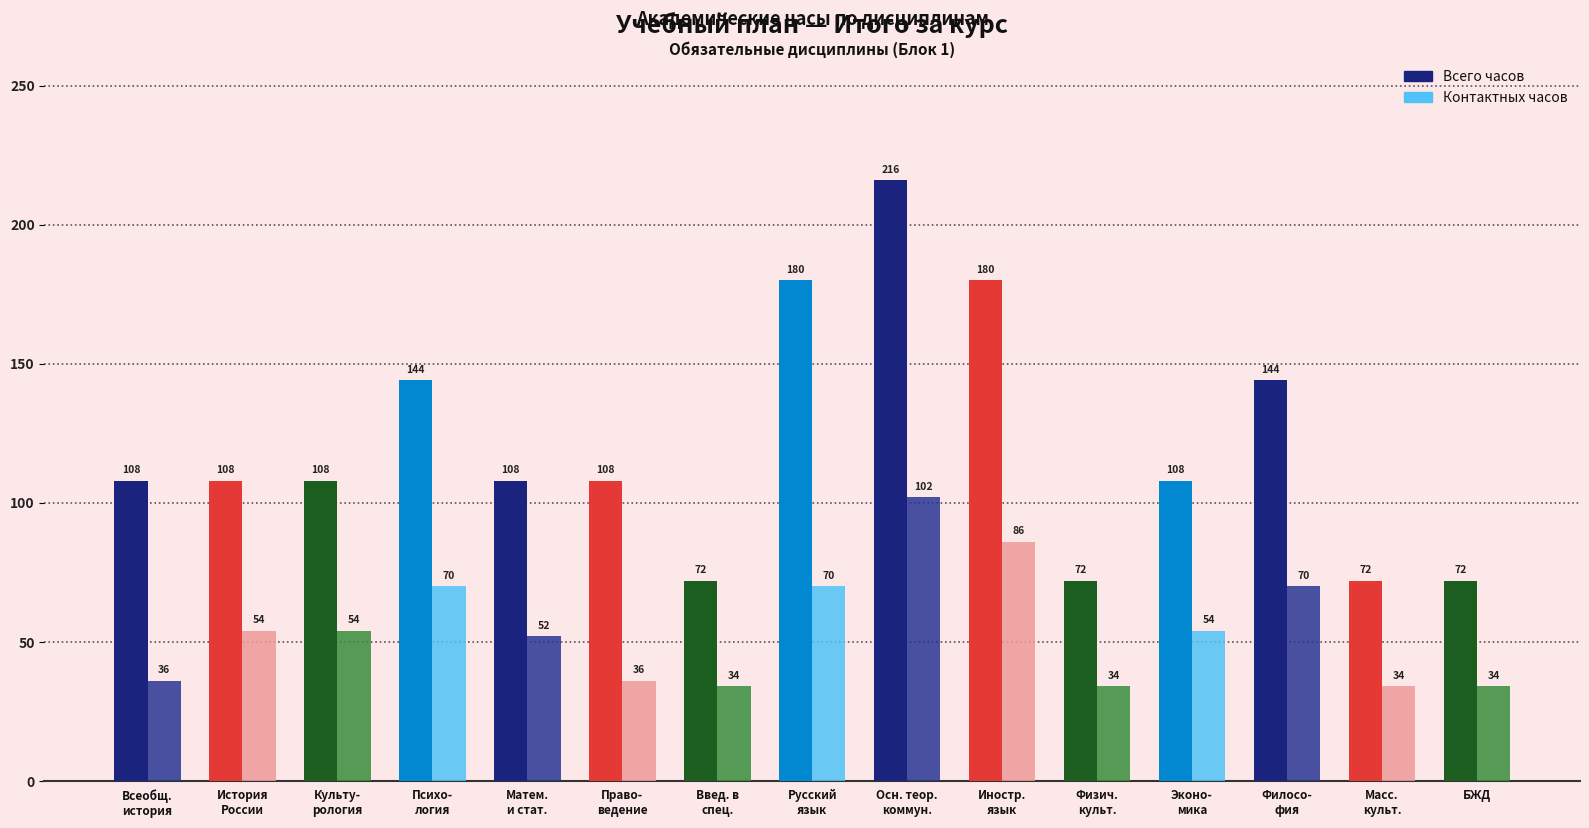

How many groups of bars are there?

15